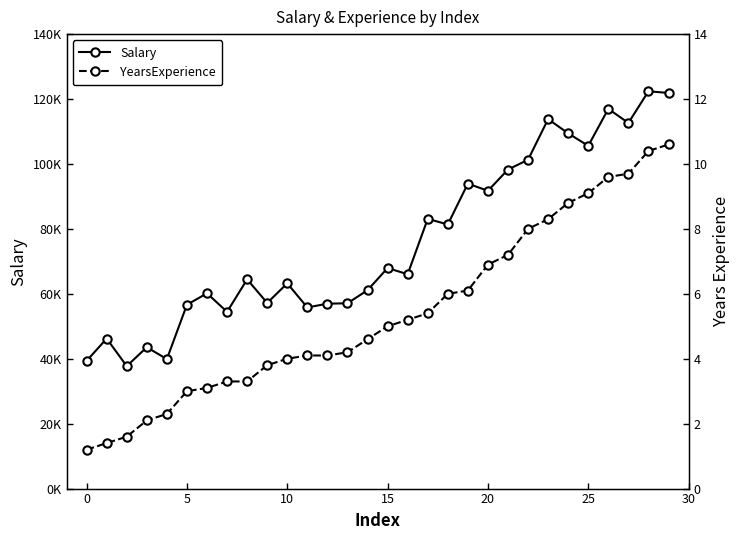

How many distinct data groups are displayed?

2